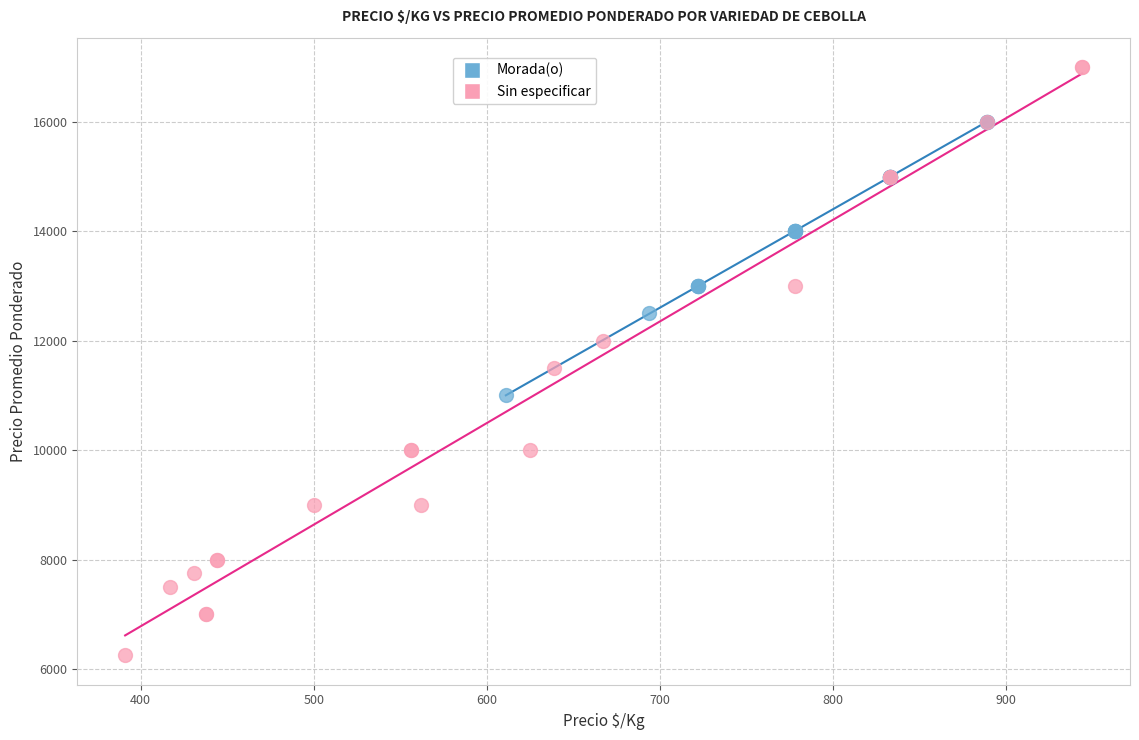

What are all the series names shown in the legend?

Morada(o), Sin especificar